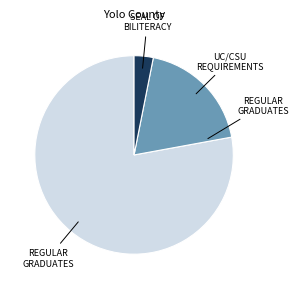

Which slice is the smallest?

SEAL OF BILITERACY